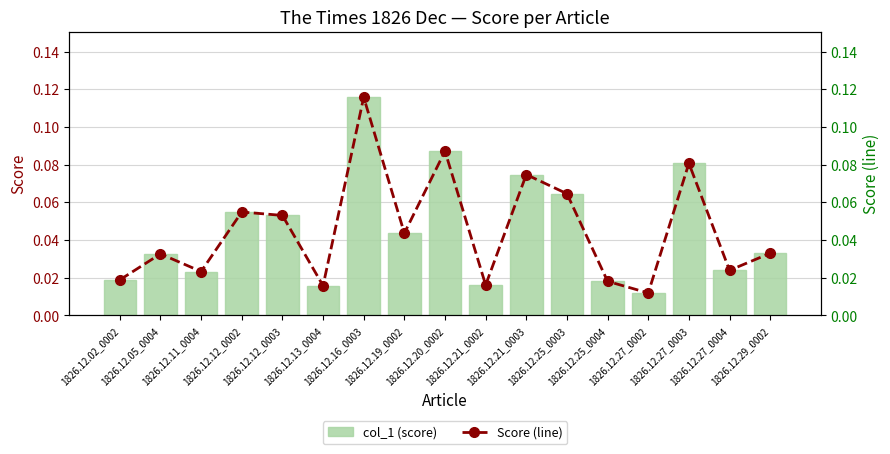

How many col_1 (score) values are between 0 and 1?

17